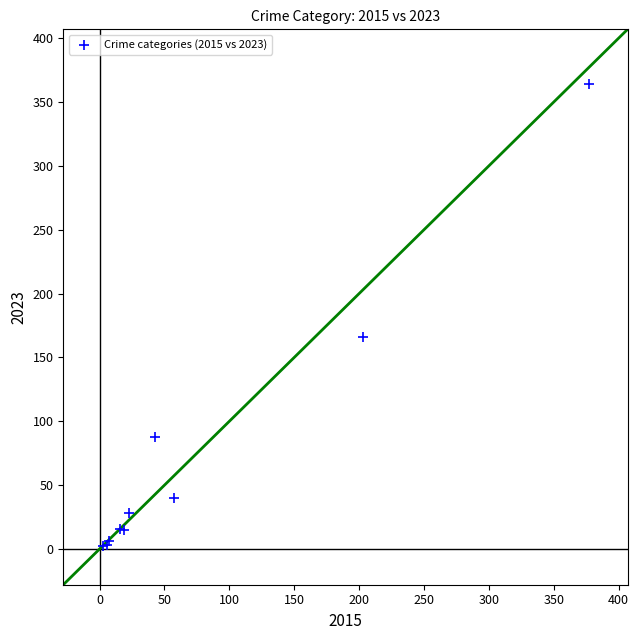

What Y value in the scatter plot is closest to 183?

166